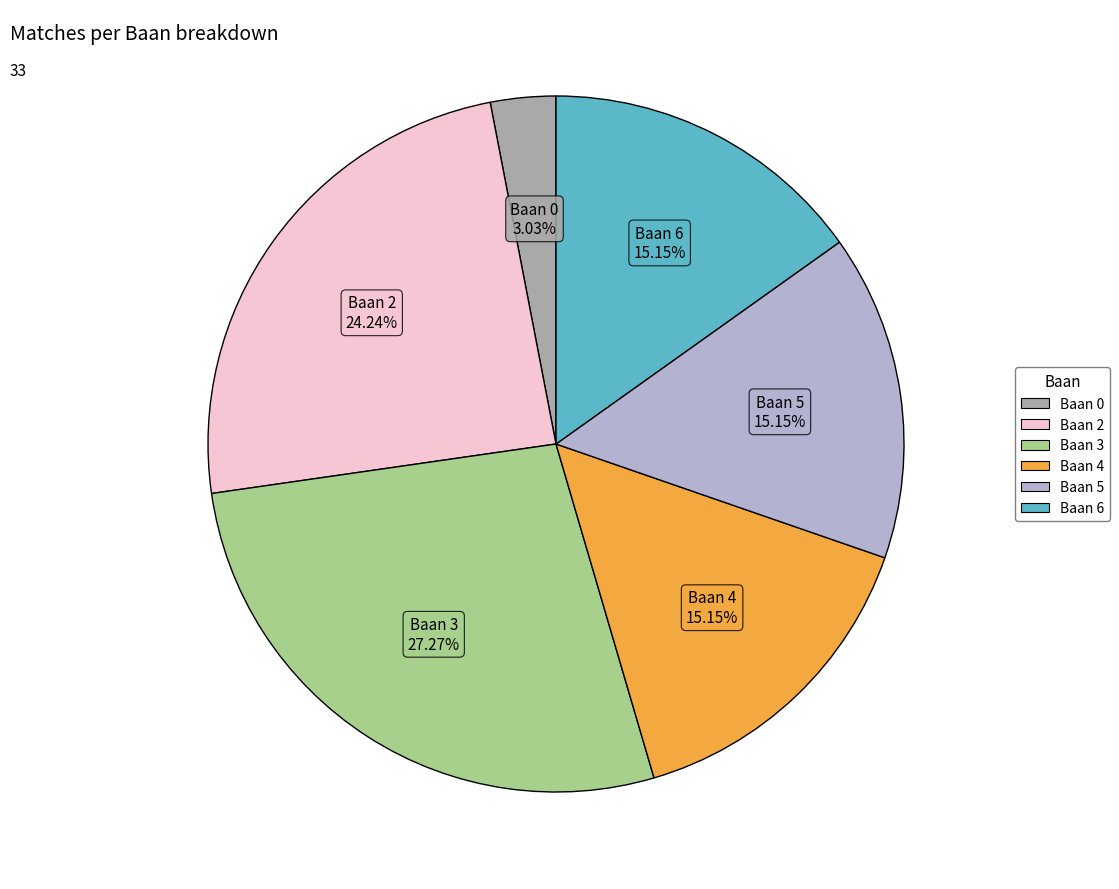

Which slice is the largest?

Baan 3